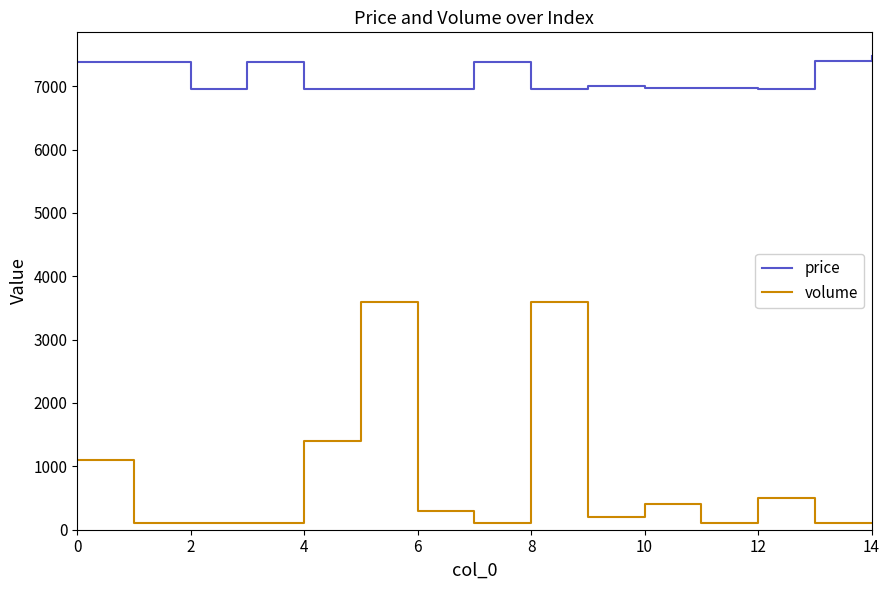

True or false: volume and price intersect in this chart.

False